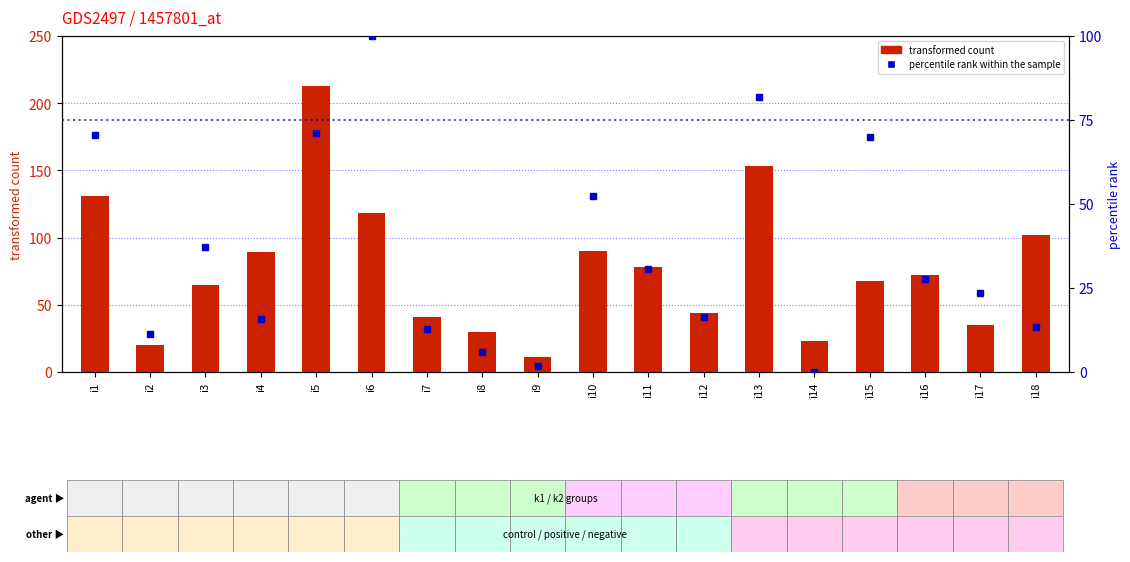

Reading right to left, what are all the values shown in this chart?

transformed count: 102.0	35.0	72.0	68.0	23.0	153.0	44.0	78.0	90.0	11.0	30.0	41.0	118.0	213.0	89.0	65.0	20.0	131.0
percentile rank within the sample: 13.3	23.5	27.7	69.9	0.0	81.9	16.3	30.7	52.4	1.8	6.0	12.7	100.0	71.1	15.7	37.3	11.4	70.5